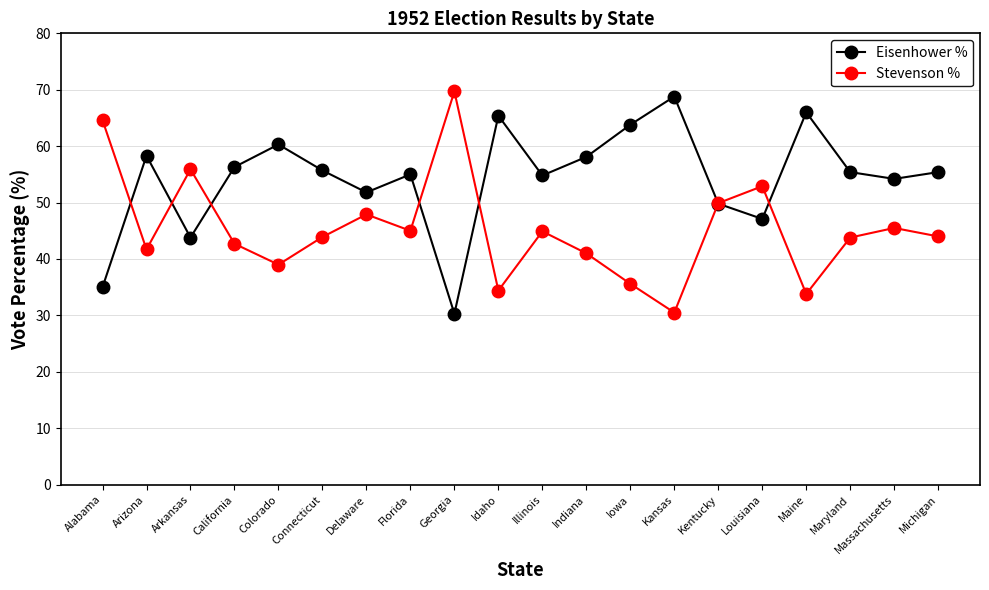

True or false: Eisenhower % has more than 1 points higher than both neighbors.

True